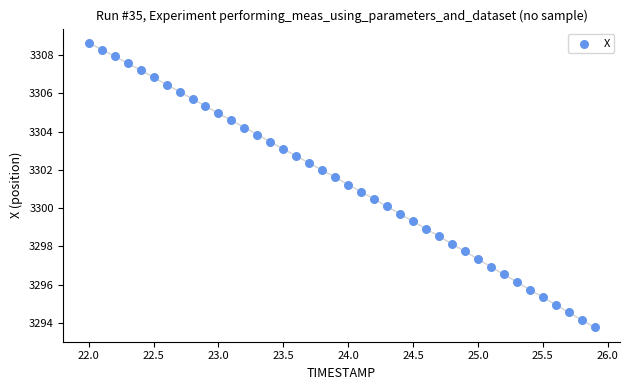

What is the range of Y values (max minus min)?

14.9